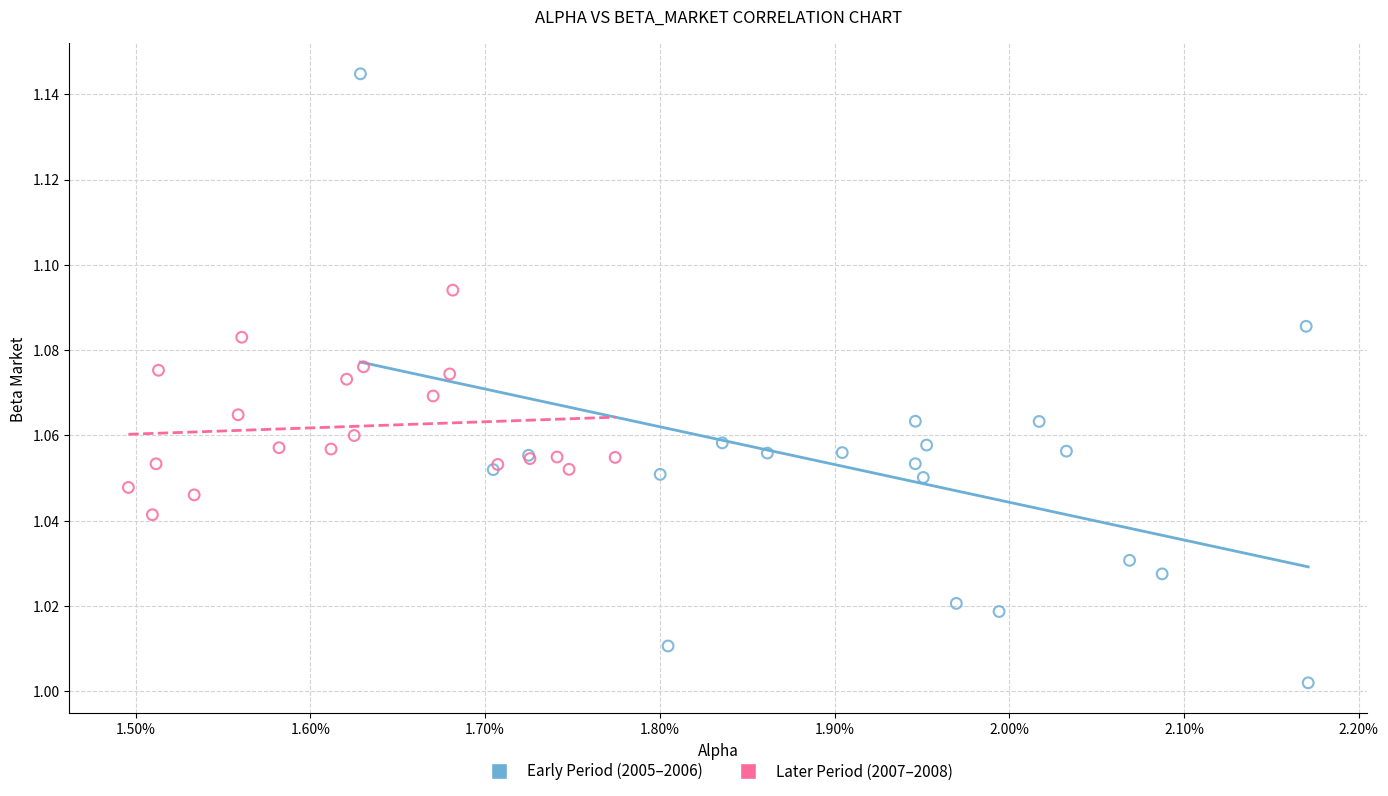

What are all the series names shown in the legend?

Early Period (2005–2006), Later Period (2007–2008)